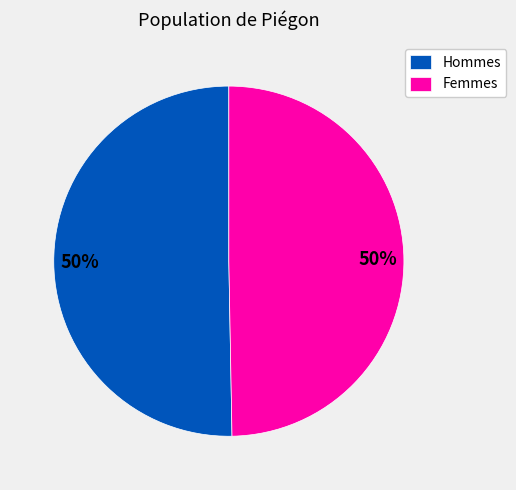

The Femmes slice represents 50% of the pie. True or false?

True